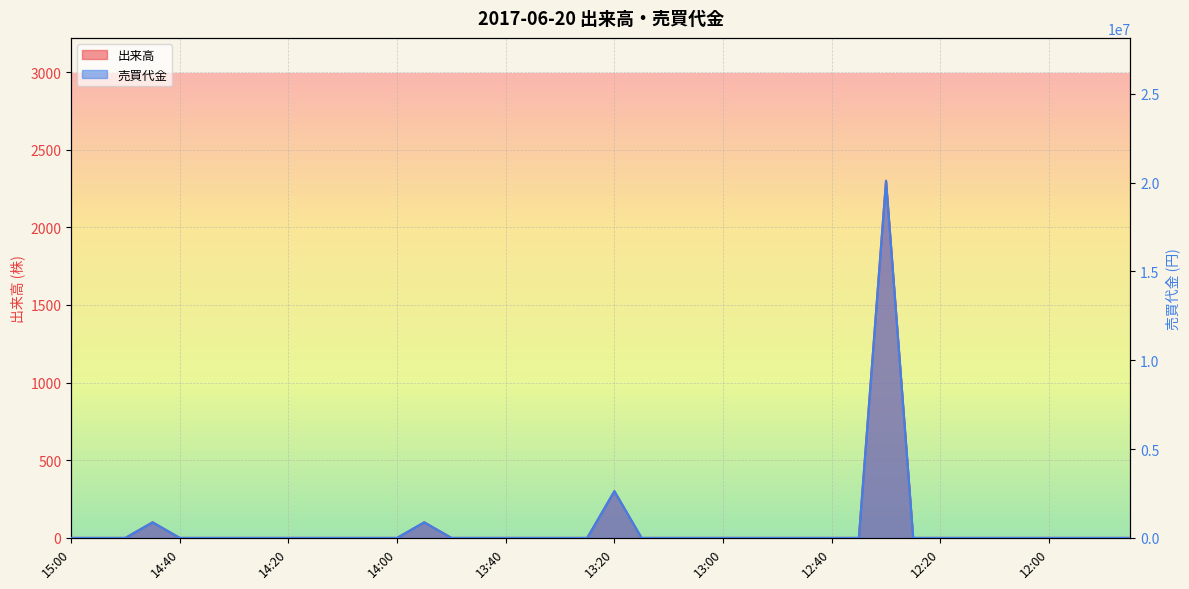

How many positive values does the 出来高 series have?

4